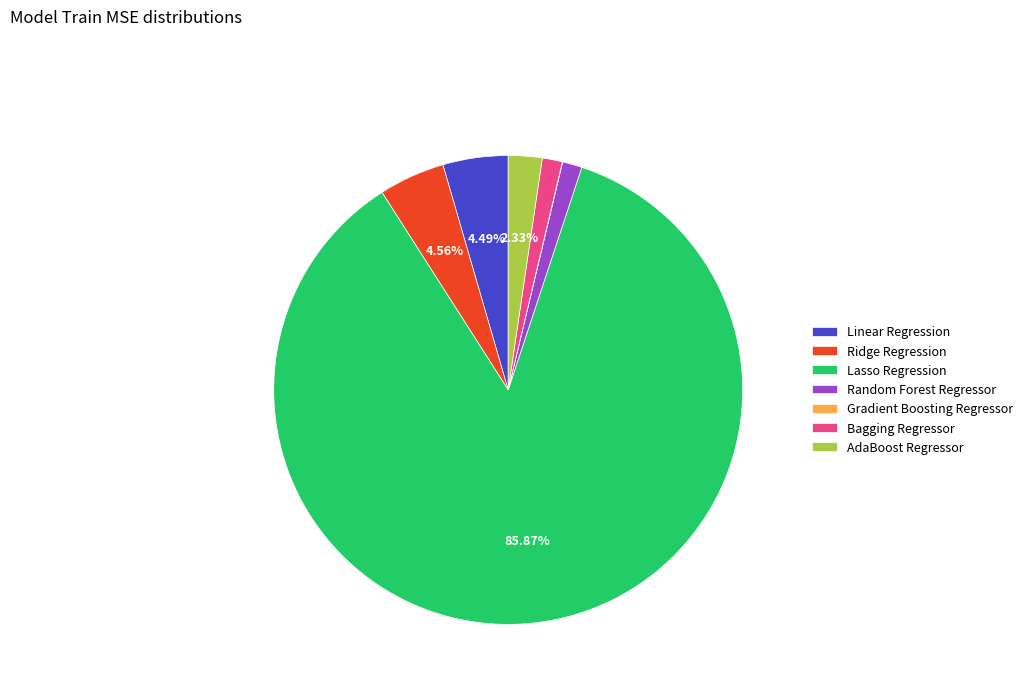

To the nearest percent, what percentage of the pie is Linear Regression?

4%